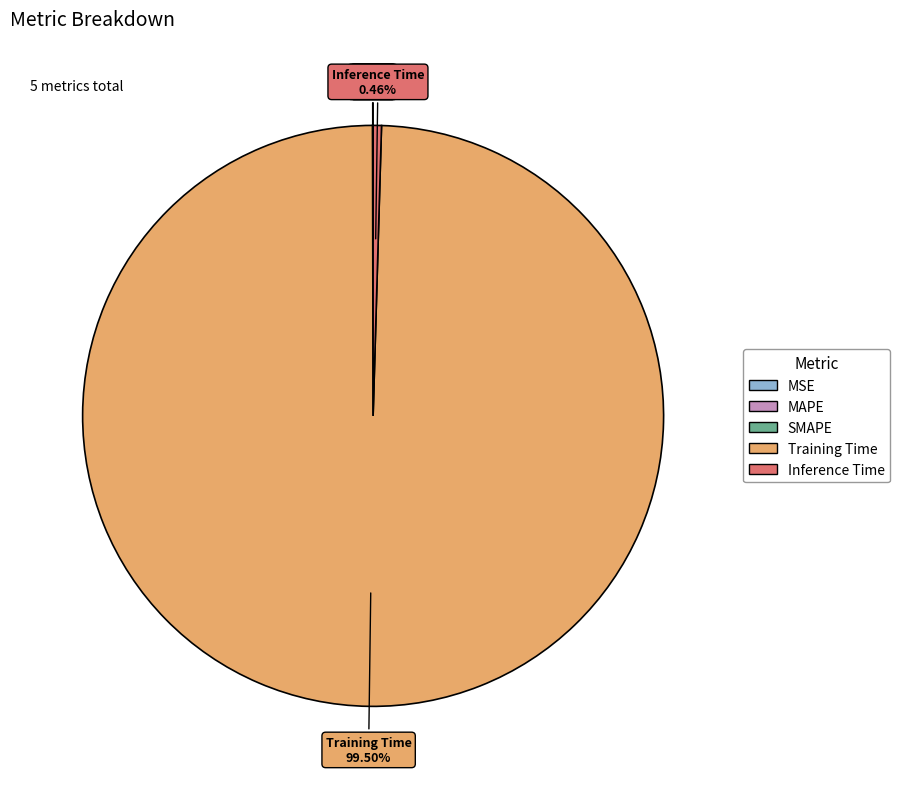

Which category has the biggest portion of the pie?

Training Time